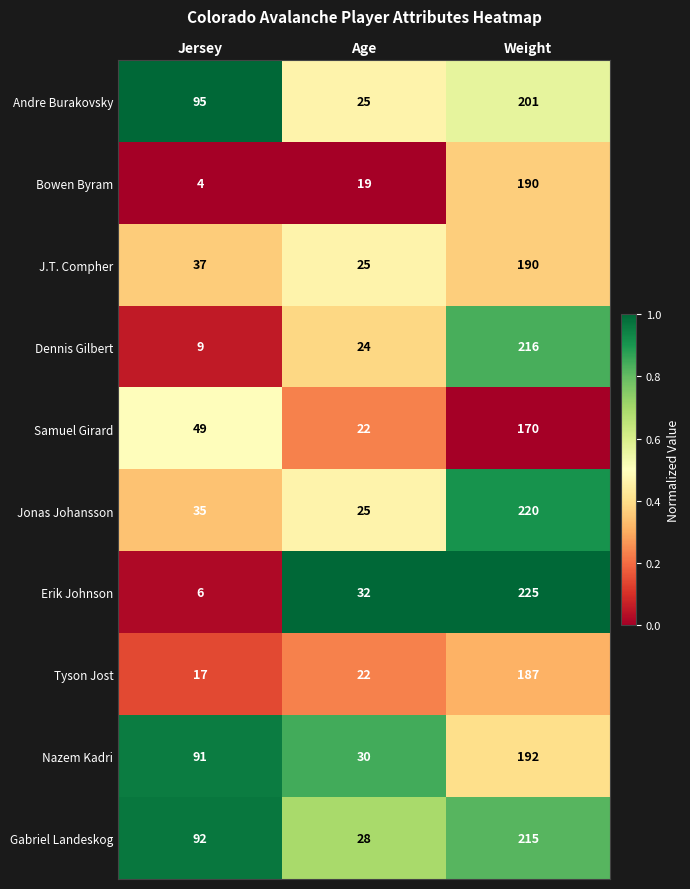

Reading left to right, extract all data points from this chart.

Andre Burakovsky: Jersey=95	Age=25	Weight=201
Bowen Byram: Jersey=4	Age=19	Weight=190
J.T. Compher: Jersey=37	Age=25	Weight=190
Dennis Gilbert: Jersey=9	Age=24	Weight=216
Samuel Girard: Jersey=49	Age=22	Weight=170
Jonas Johansson: Jersey=35	Age=25	Weight=220
Erik Johnson: Jersey=6	Age=32	Weight=225
Tyson Jost: Jersey=17	Age=22	Weight=187
Nazem Kadri: Jersey=91	Age=30	Weight=192
Gabriel Landeskog: Jersey=92	Age=28	Weight=215